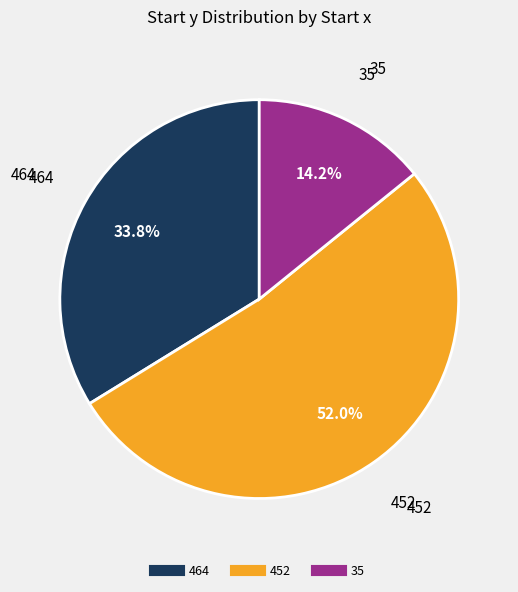

To the nearest percent, what portion does 464 represent?

34%